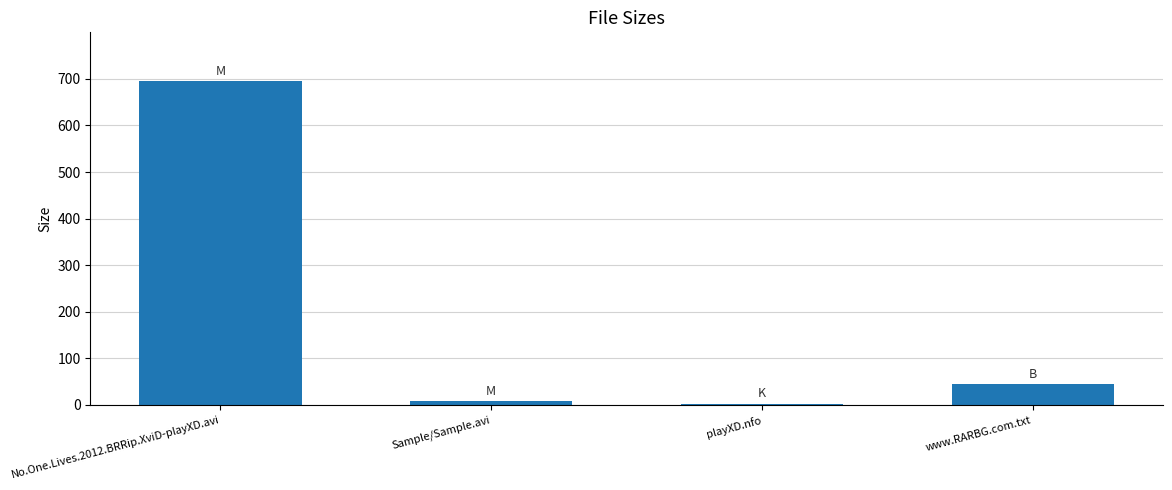

True or false: the data shows 326.5 at No.One.Lives.2012.BRRip.XviD-playXD.avi.

False